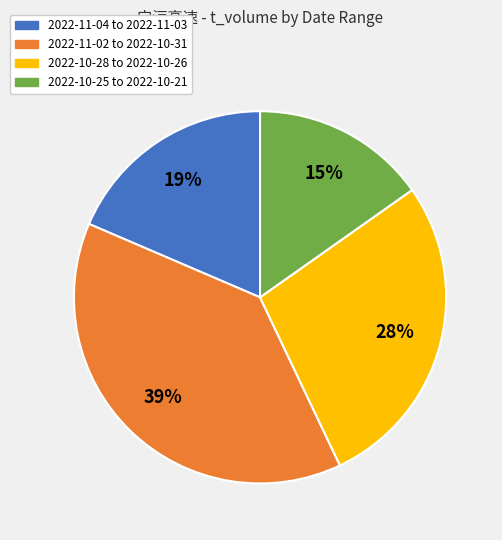

What is the largest slice in the pie chart?

2022-11-02 to 2022-10-31